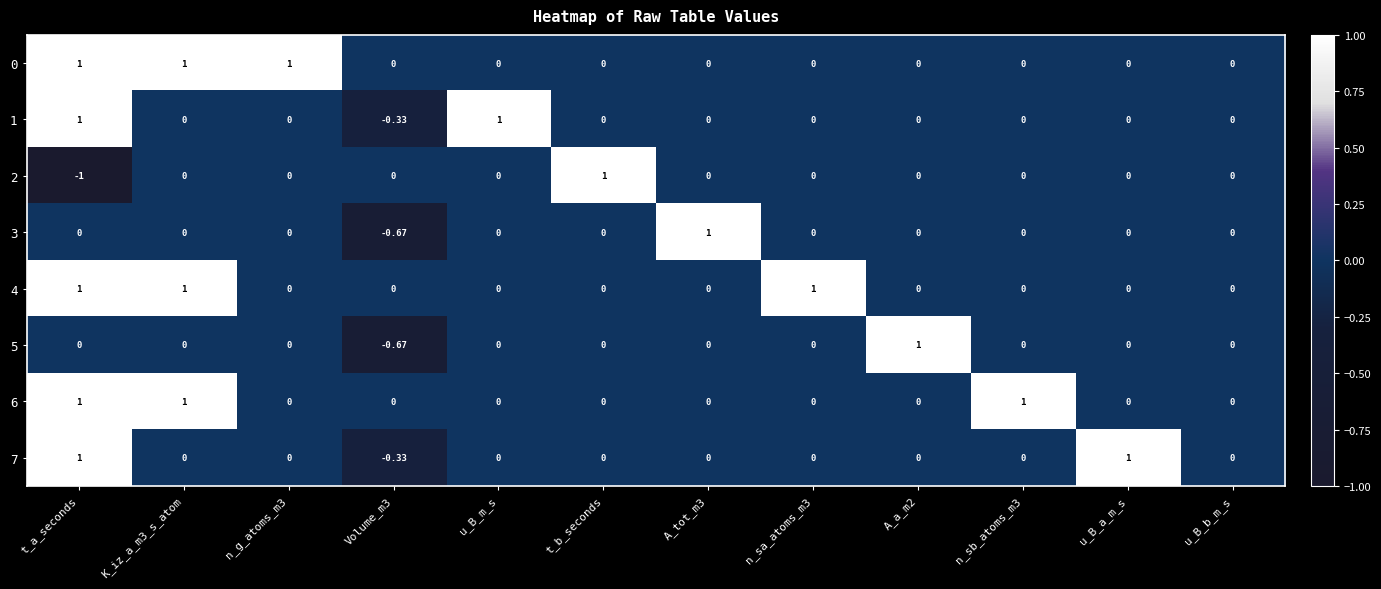

At which category is the sum across all series the highest?

t_a_seconds